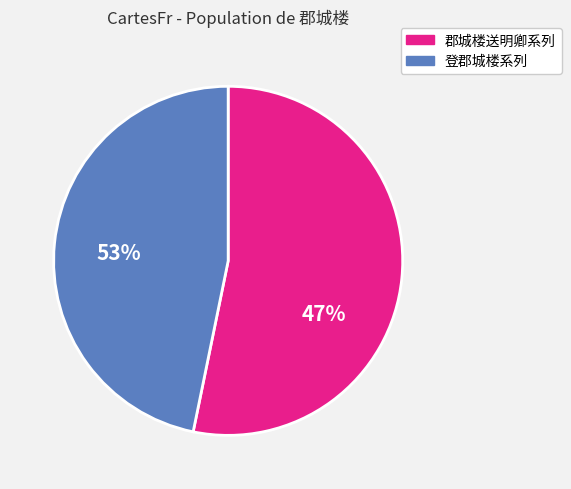

Does any single category account for the majority?

Yes